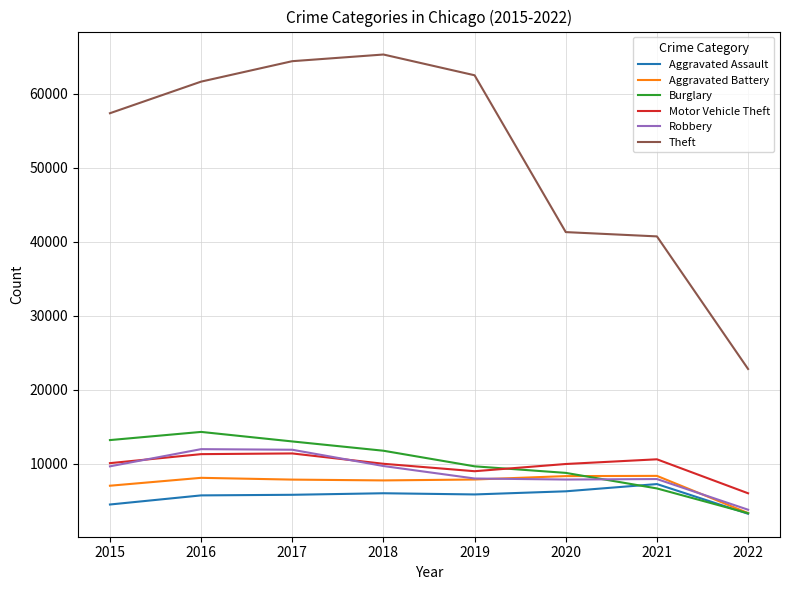

Is it true that Aggravated Battery equals 7845 at 2017?

True